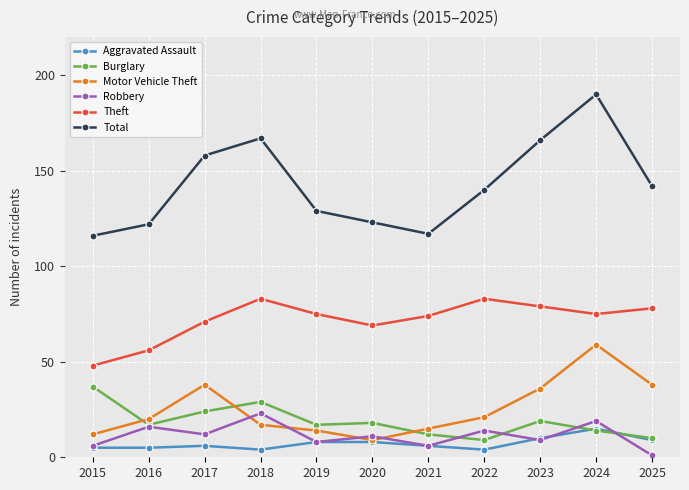

What is the average value of the Aggravated Assault series?

7